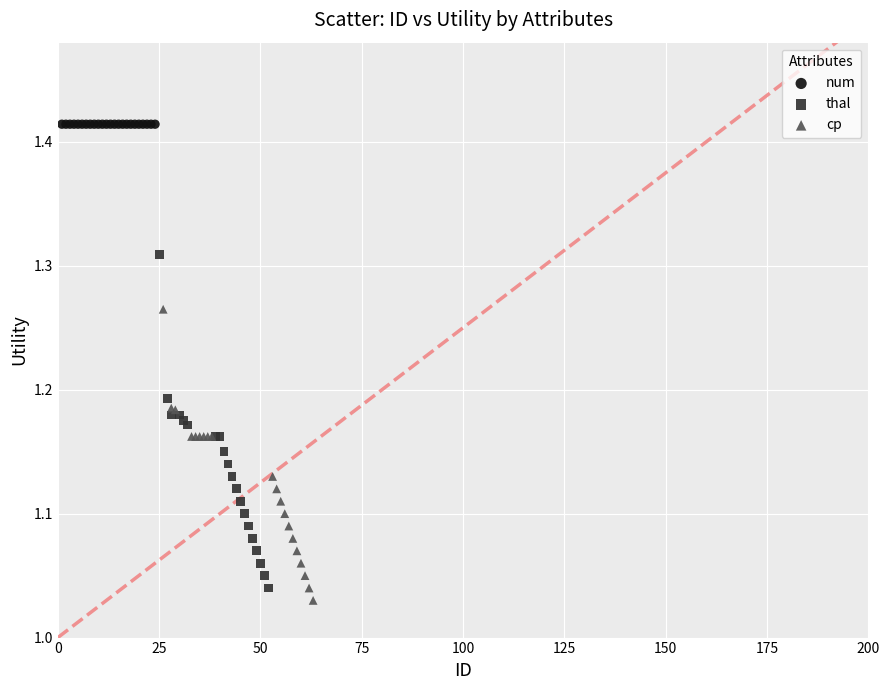

Which series contains the highest Y value?

num